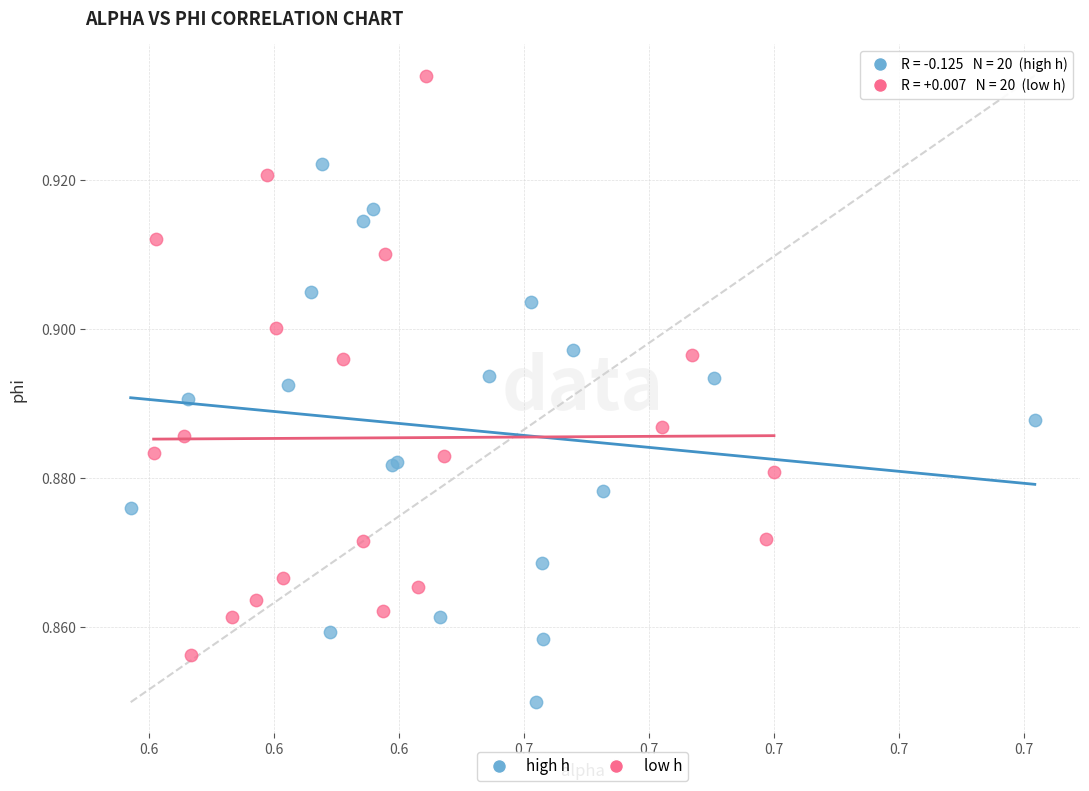

Which series contains the highest Y value?

low h